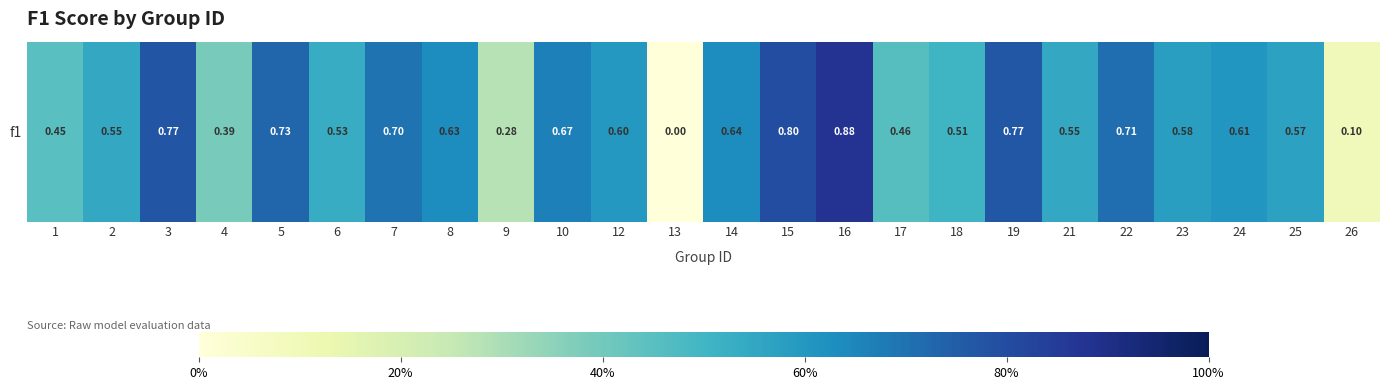

What is the difference between the values at 9 and 24?

0.3